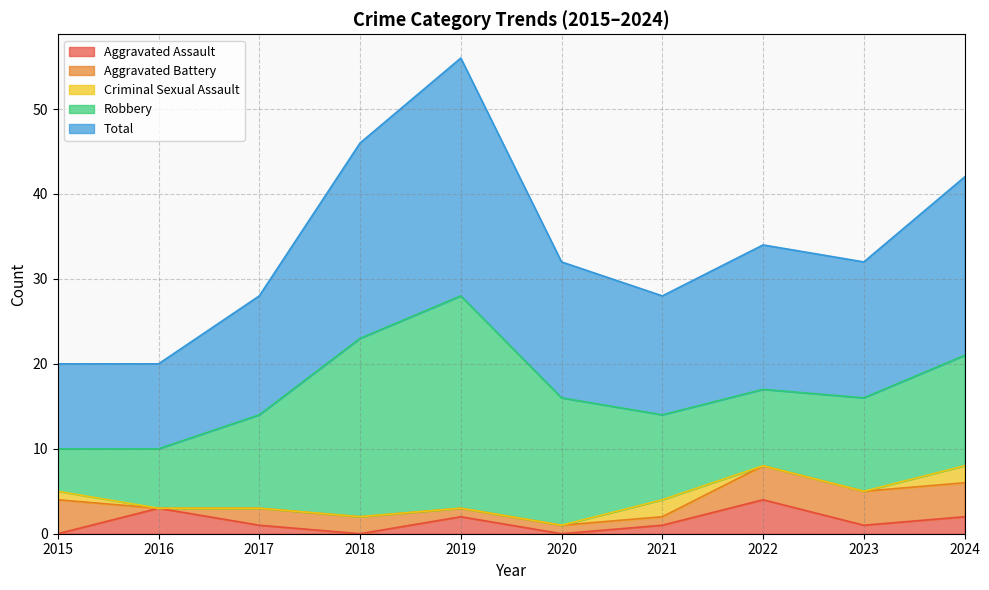

What is the value of the Total point at the 6th from the left?

16